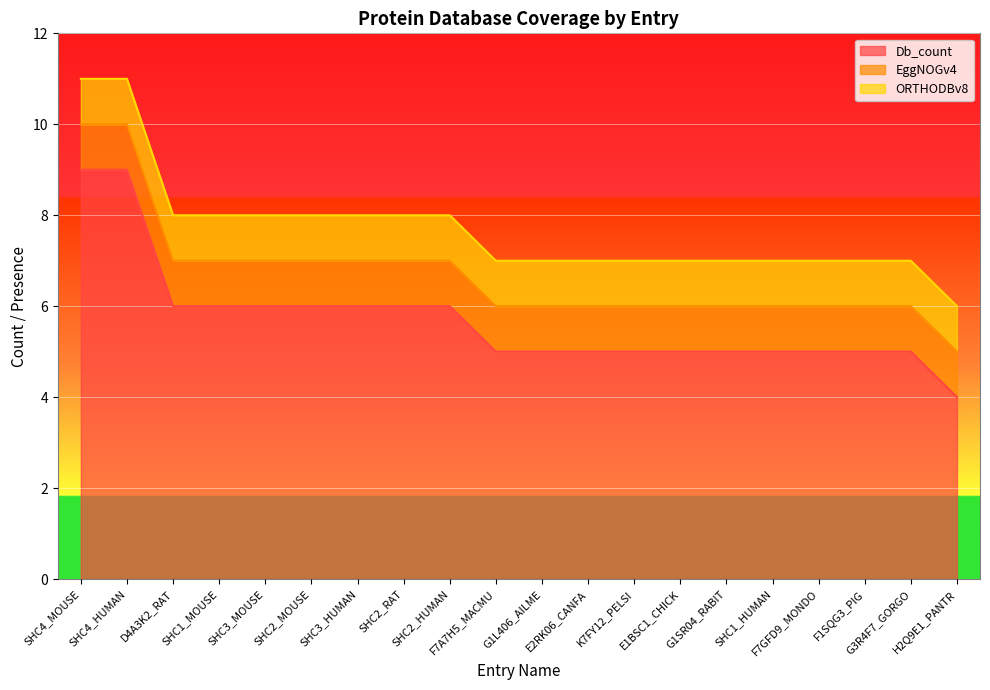

At SHC1_HUMAN, list the series in order from largest to smallest.

Db_count, EggNOGv4, ORTHODBv8